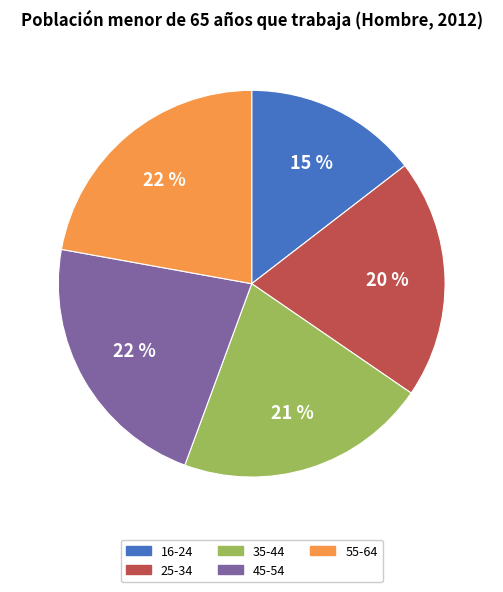

Which slice is the smallest?

16-24